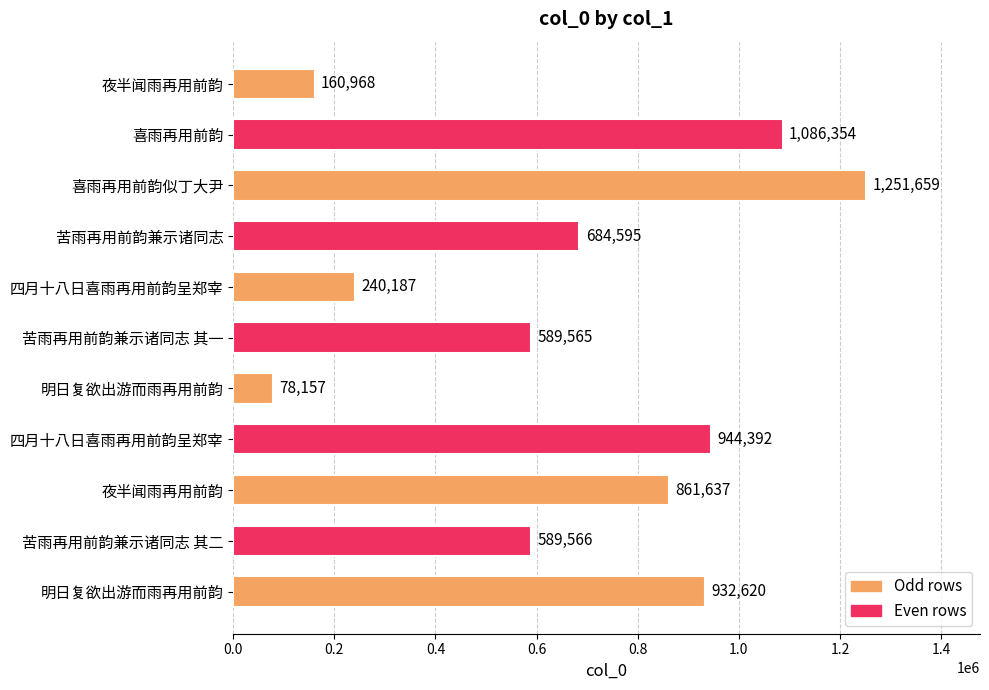

How many values are below 684595?

5